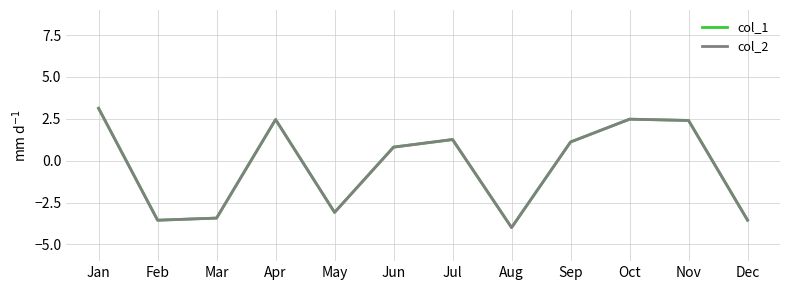

The value of col_2 at Sep is 1.1. True or false?

True